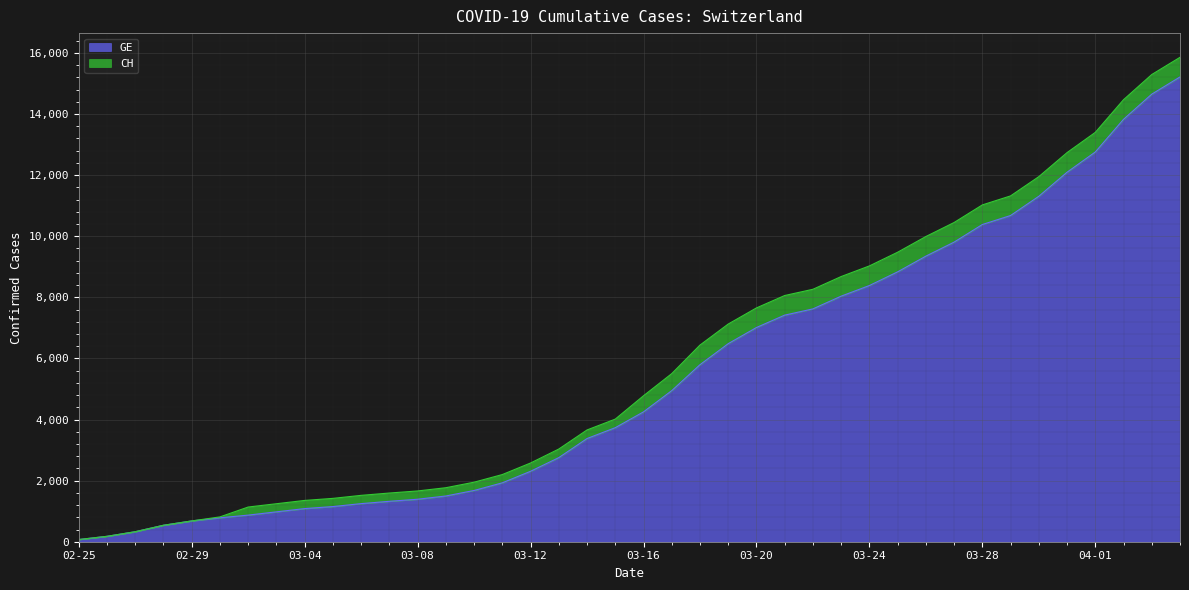

How many lines are shown in the chart?

2